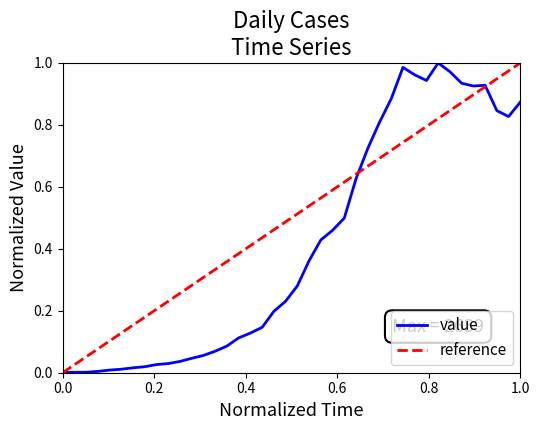

What is the change in value from 2020-03-06 to 2020-03-16?

+0.2